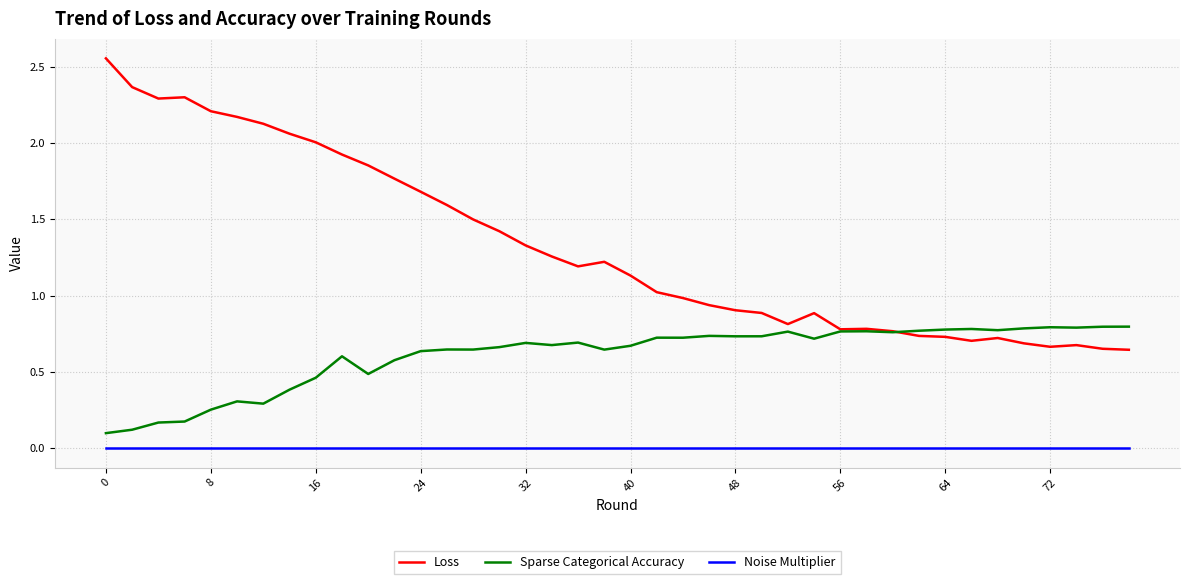

Which series has the largest range (max minus min)?

Loss